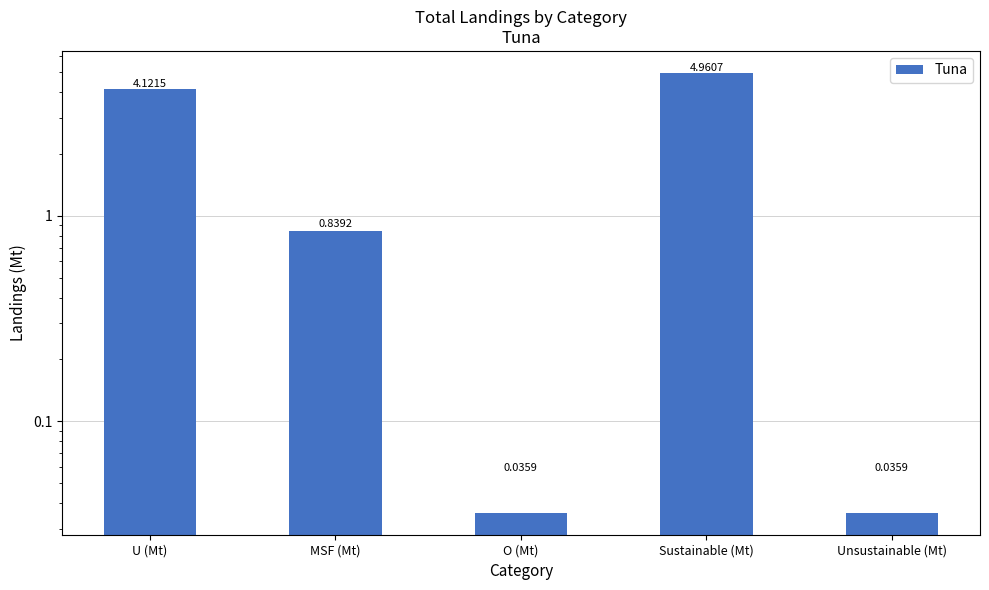

What is the difference between the maximum and minimum values?

4.9